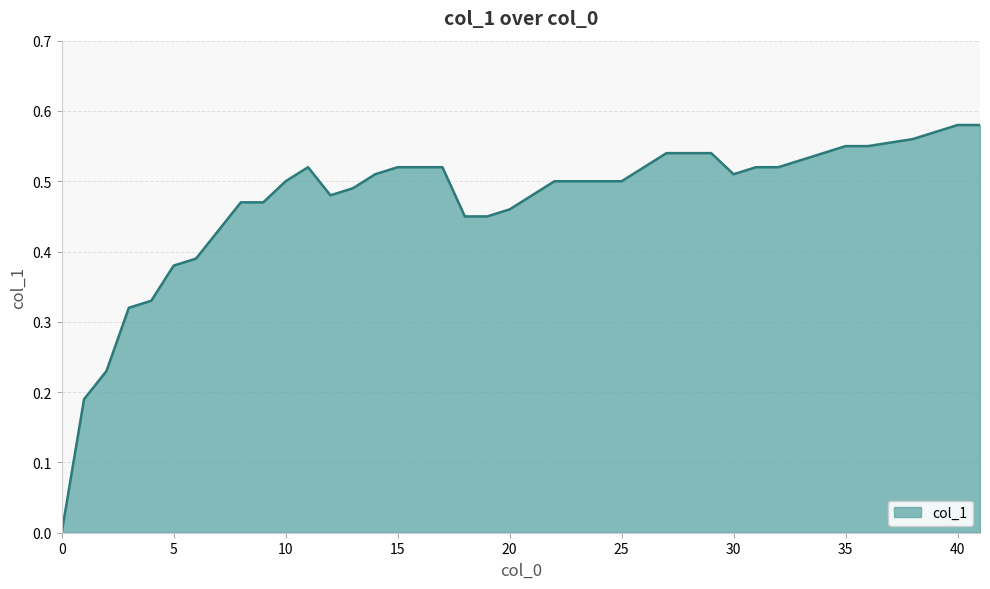

At which category does the chart reach its peak across all series?

40